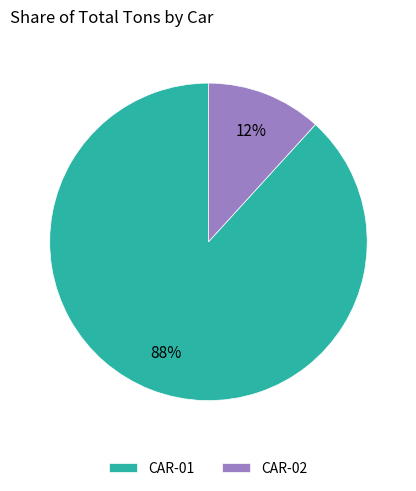

How many slices are in this pie chart?

2